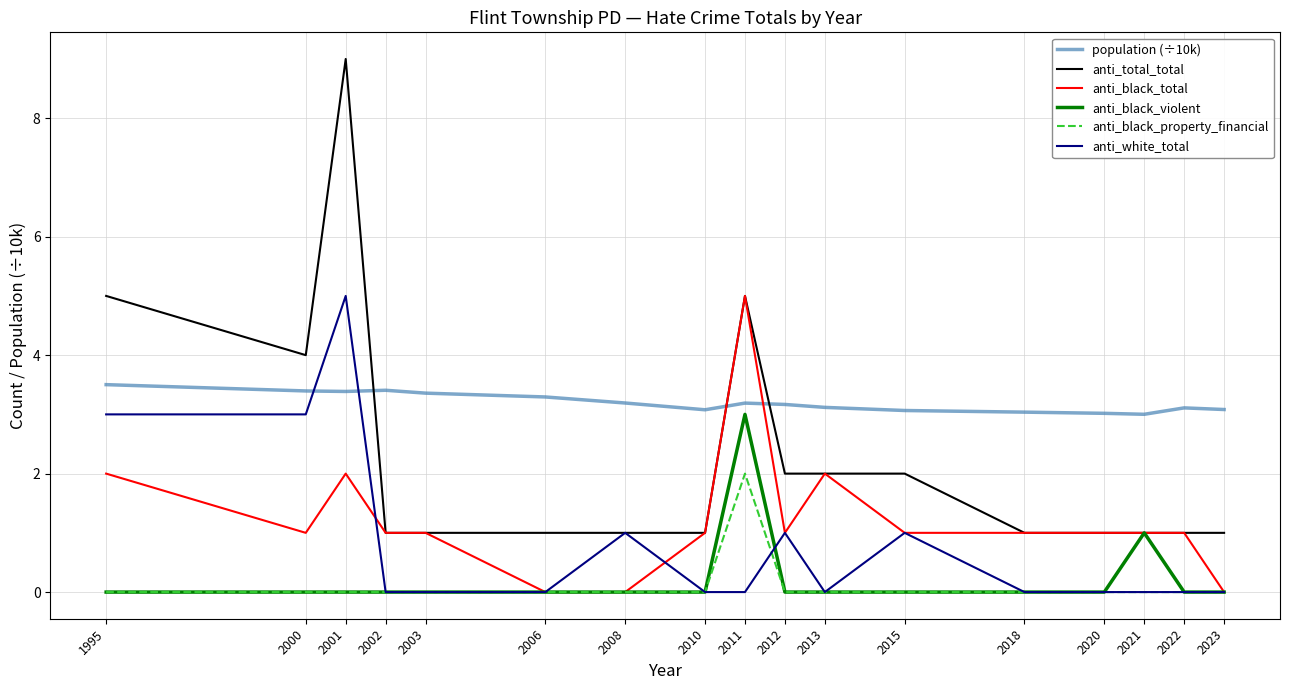

What is the difference between the second highest and second lowest values in the population (÷10k) series?

0.4